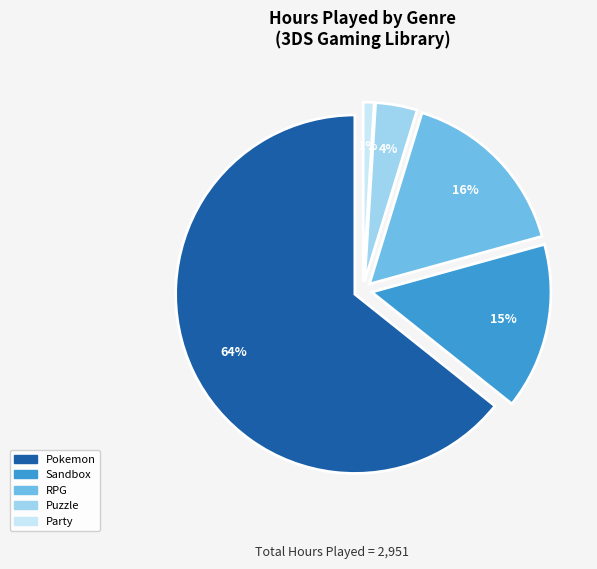

Does Sandbox represent more than half of the total?

No